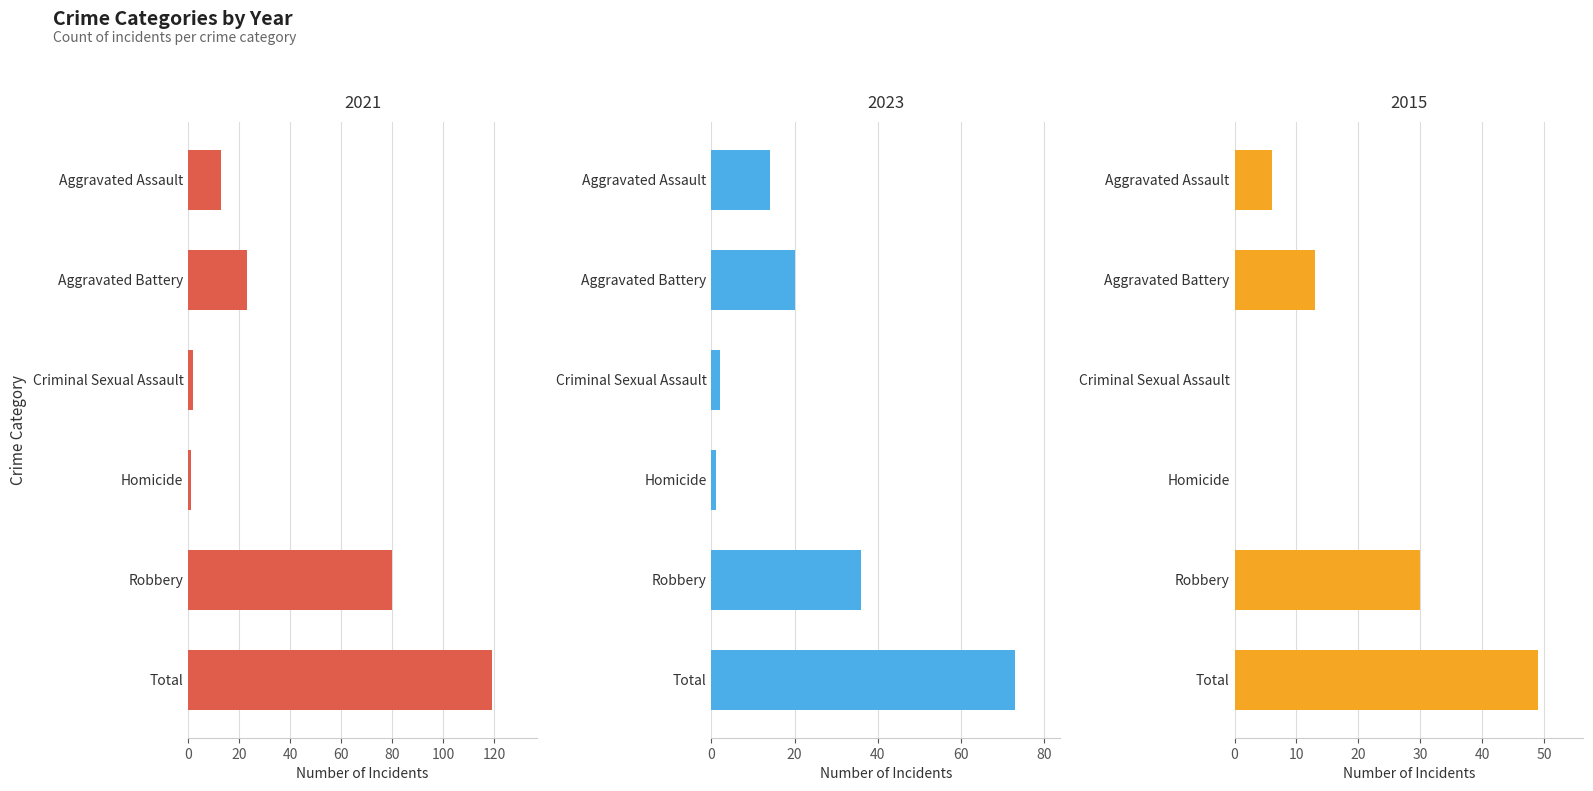

What is the average value of the 2015 series?

16